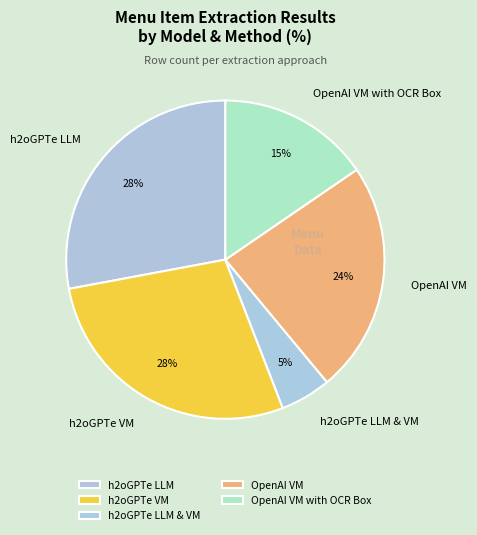

True or false: h2oGPTe VM accounts for 28% of the total.

True